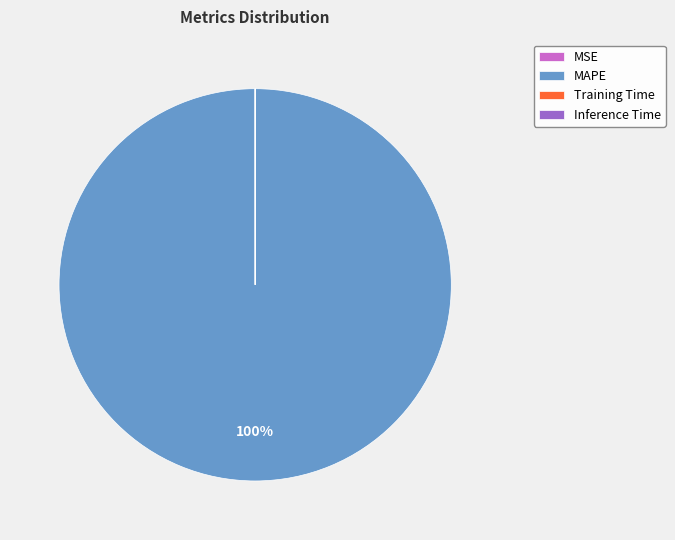

Which category has the biggest portion of the pie?

MAPE